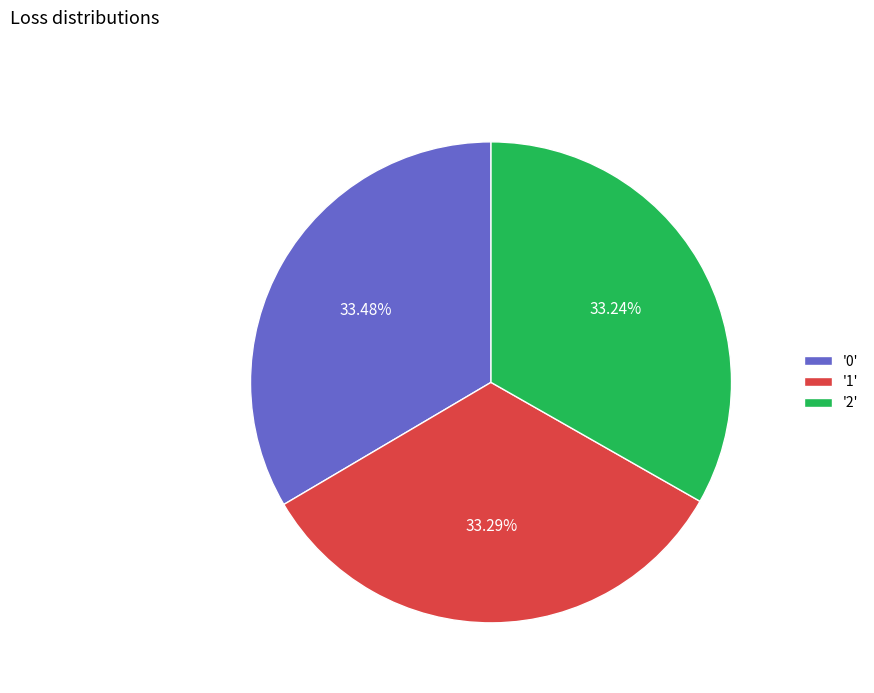

Is '2' the majority of the pie?

No